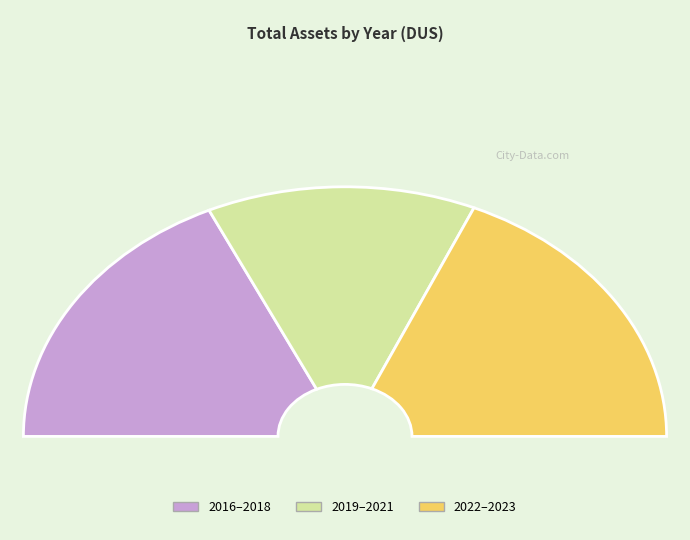

Approximately how many times larger is the value at 2016 compared to 2022?

0.7